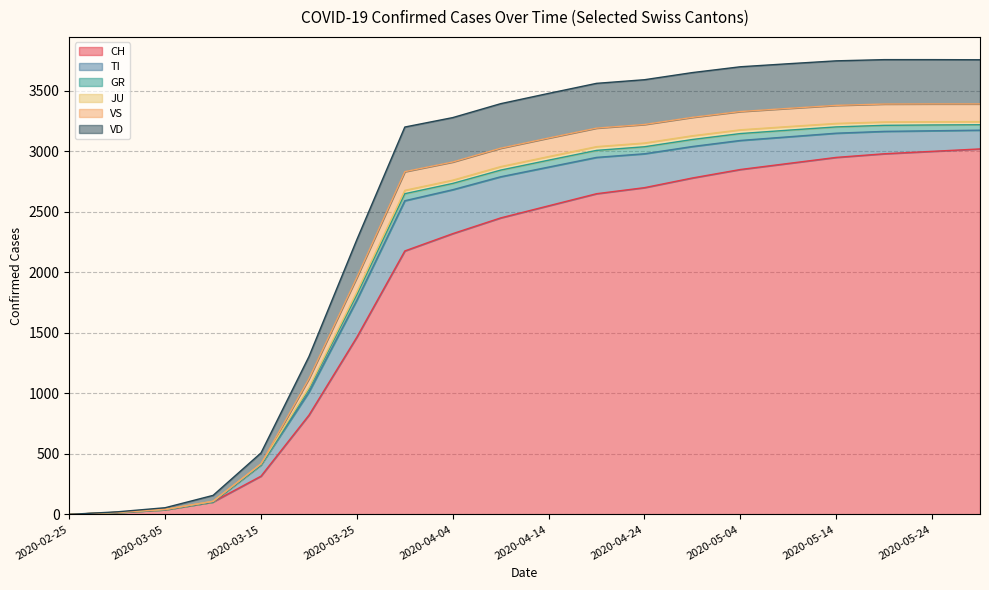

The VD series shows 1739 at 2020-04-19. True or false?

False